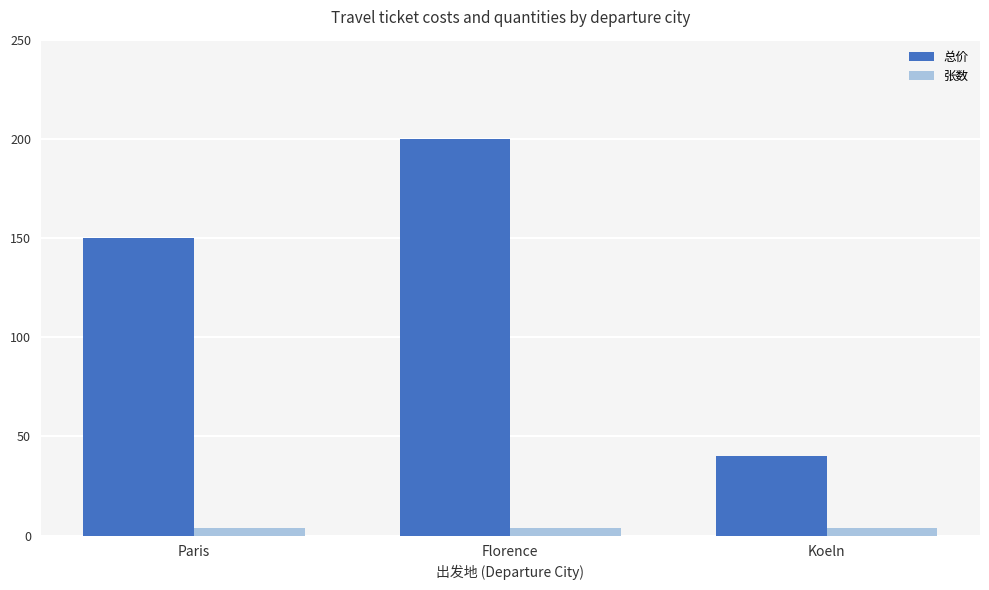

Reading left to right, extract all data points from this chart.

总价: Paris=150	Florence=200	Koeln=40
张数: Paris=4	Florence=4	Koeln=4